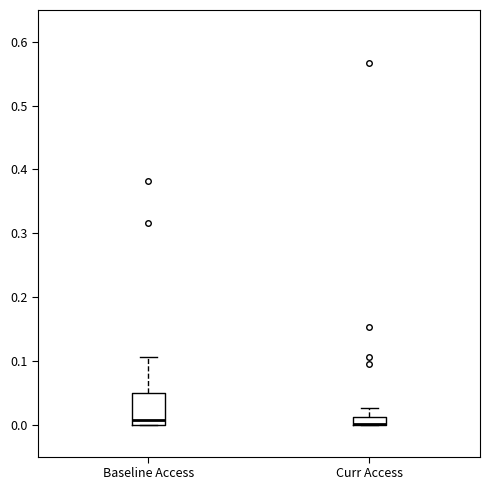

Where is the lower edge of the box for Curr Access on the y-axis? The values are not printed on the chart, so give them approximately, as read against the axis.

0.00